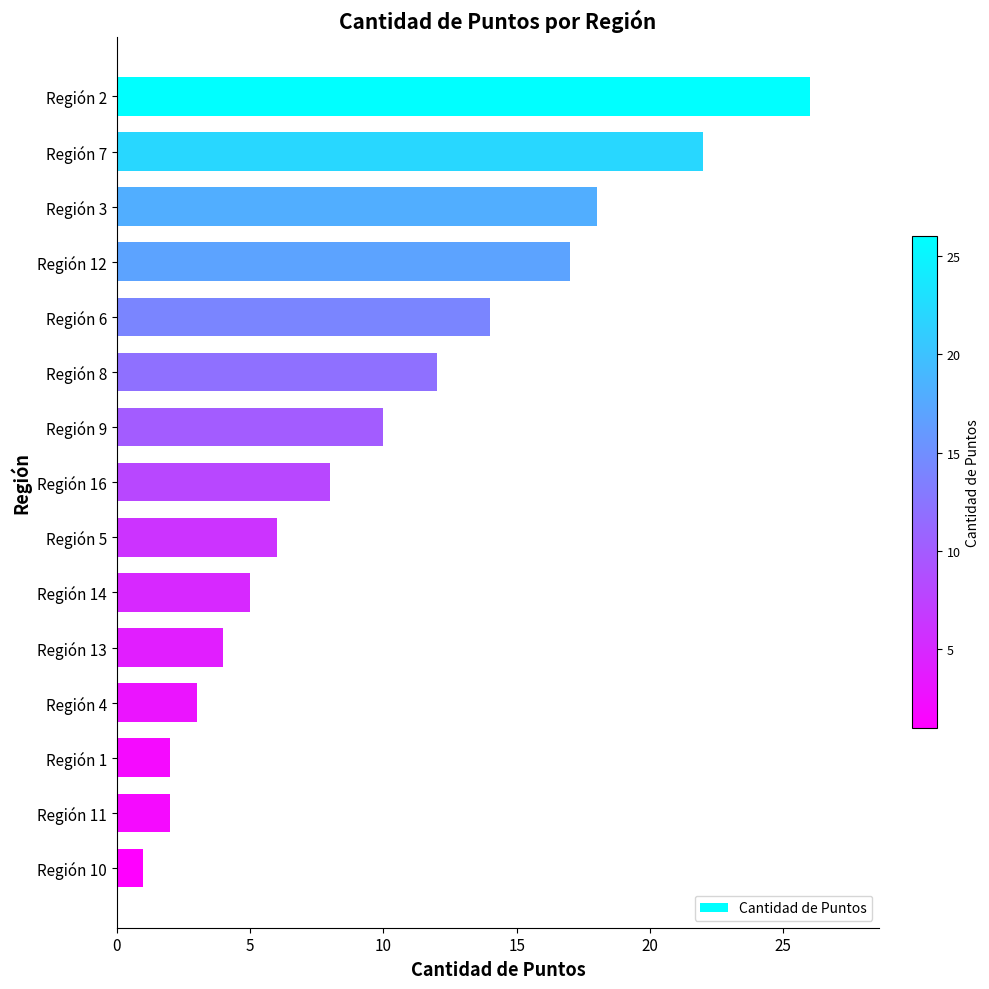

Reading bottom to top, what are all the values shown in this chart?

Región 10=1	Región 11=2	Región 1=2	Región 4=3	Región 13=4	Región 14=5	Región 5=6	Región 16=8	Región 9=10	Región 8=12	Región 6=14	Región 12=17	Región 3=18	Región 7=22	Región 2=26